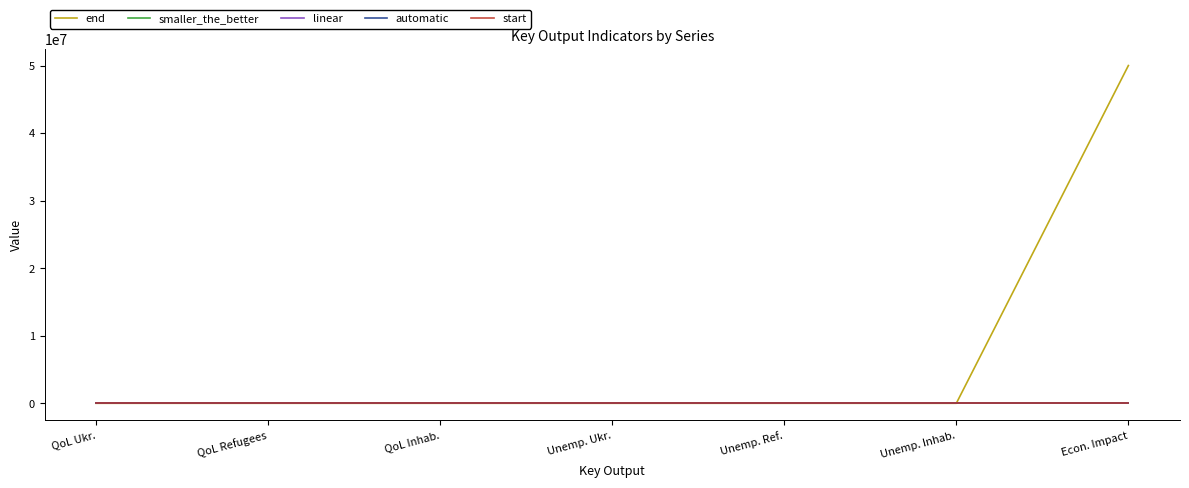

Does the chart have visible grid lines?

No